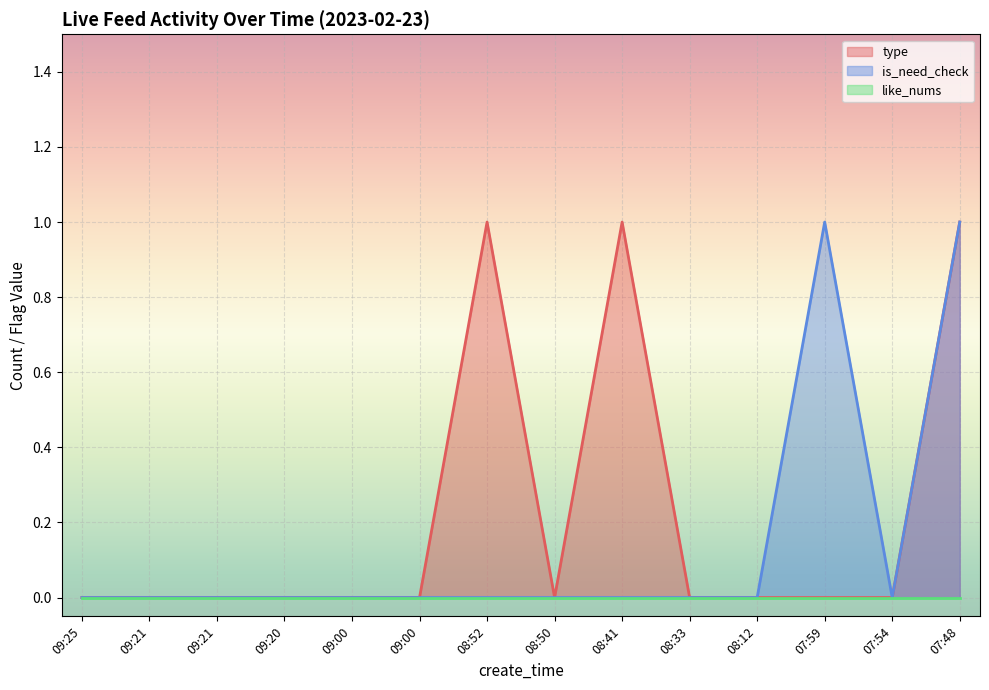

Reading right to left, what are all the values shown in this chart?

type: 1	0	0	0	0	1	0	1	0	0	0	0	0	0
is_need_check: 1	0	1	0	0	0	0	0	0	0	0	0	0	0